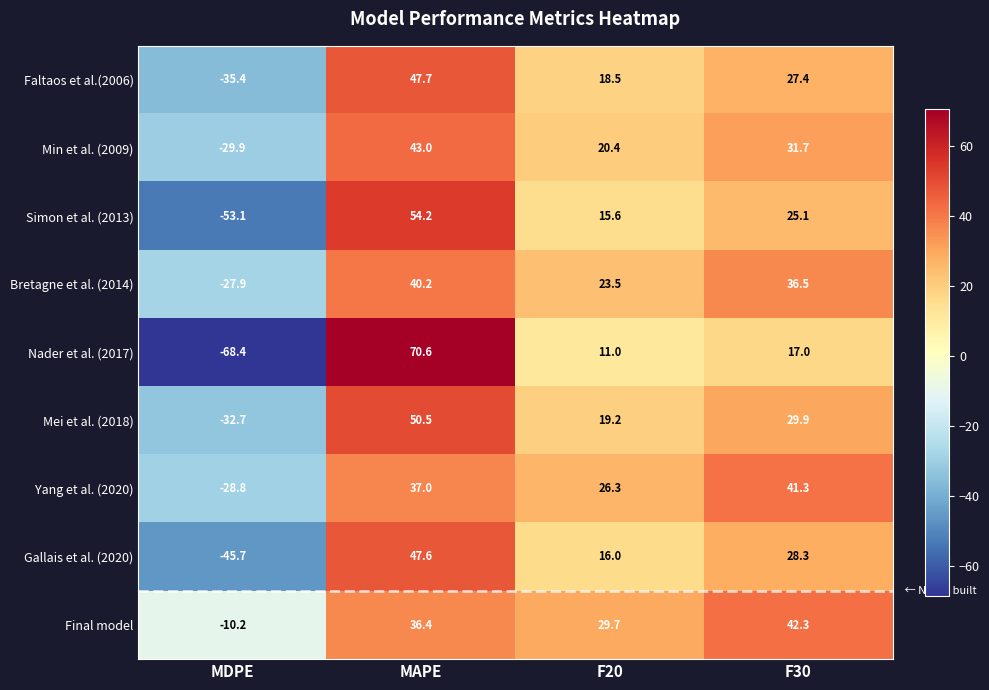

What is the highest value of the Faltaos et al.(2006) series?

47.7